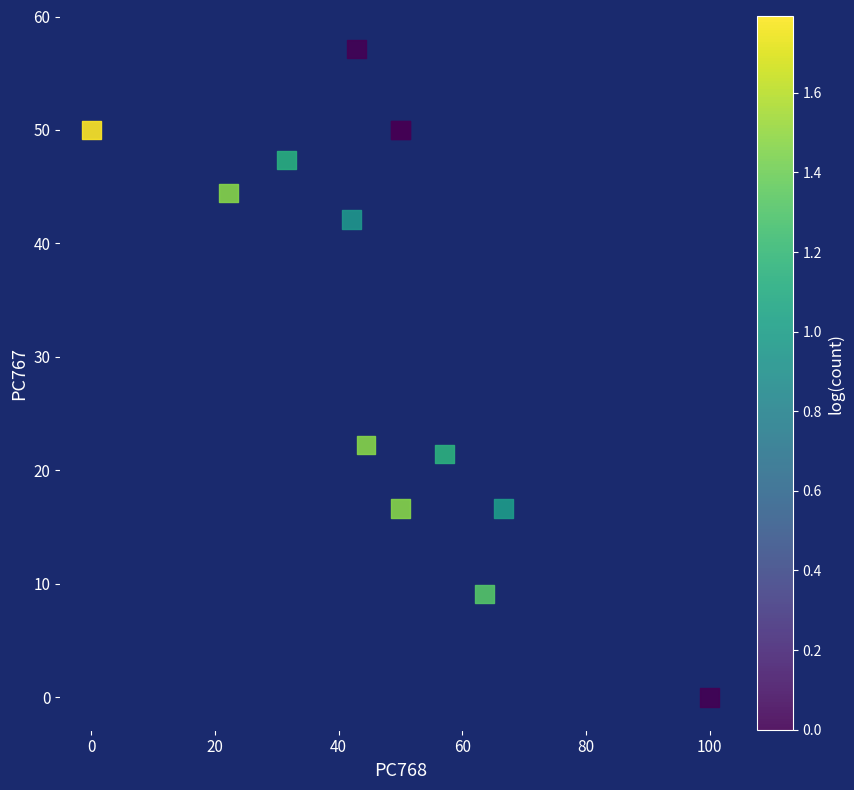

What Y value in the scatter plot is closest to 28?

22.2